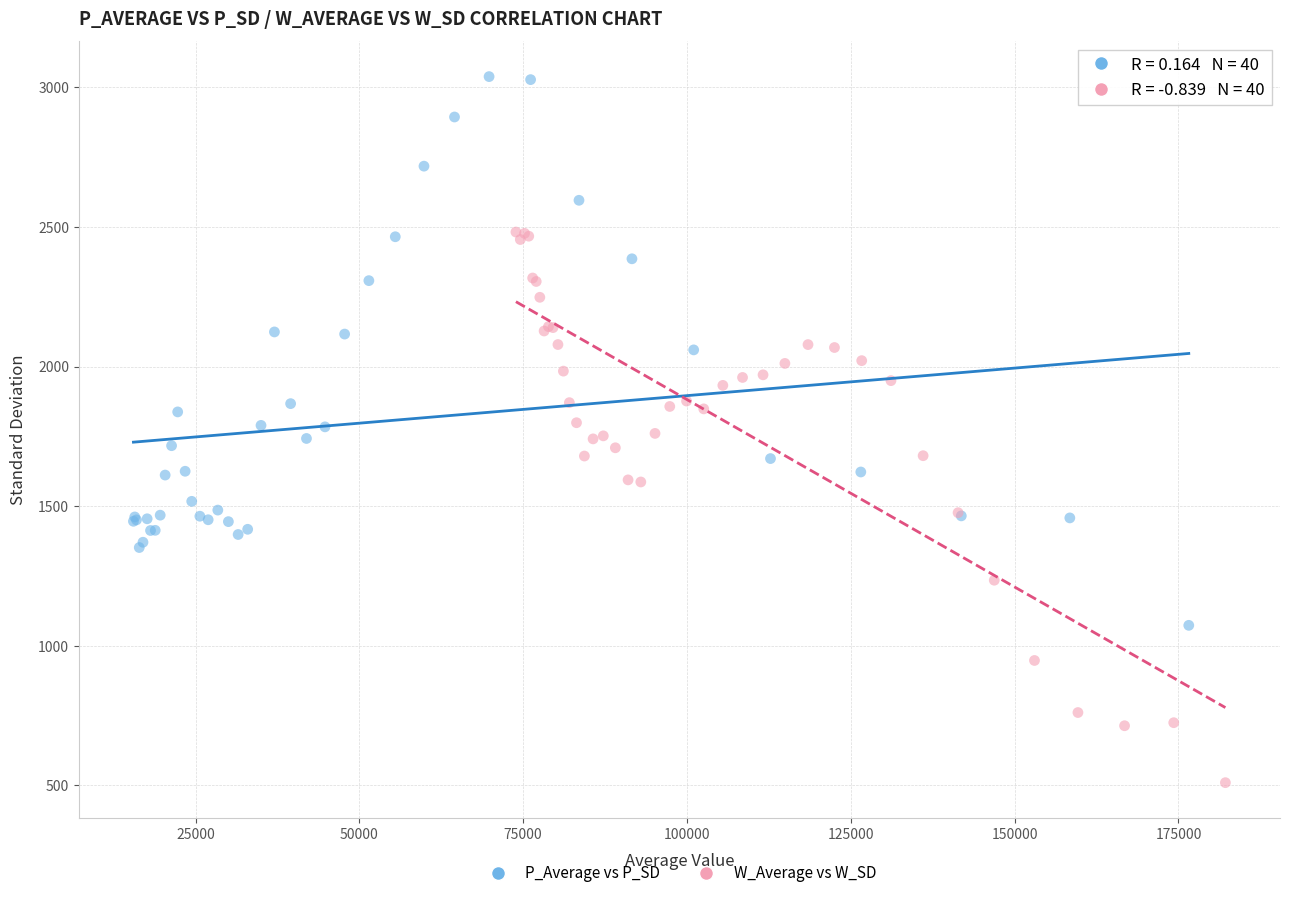

Which series reaches the maximum Y coordinate?

P_Average vs P_SD